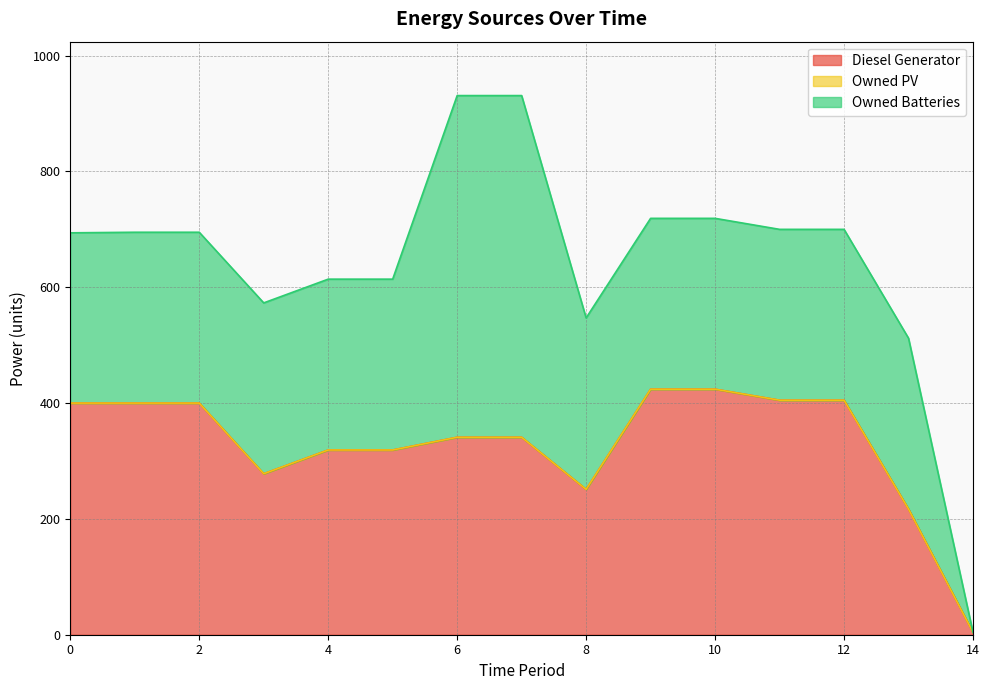

What are all the series names shown in the legend?

Diesel Generator, Owned PV, Owned Batteries